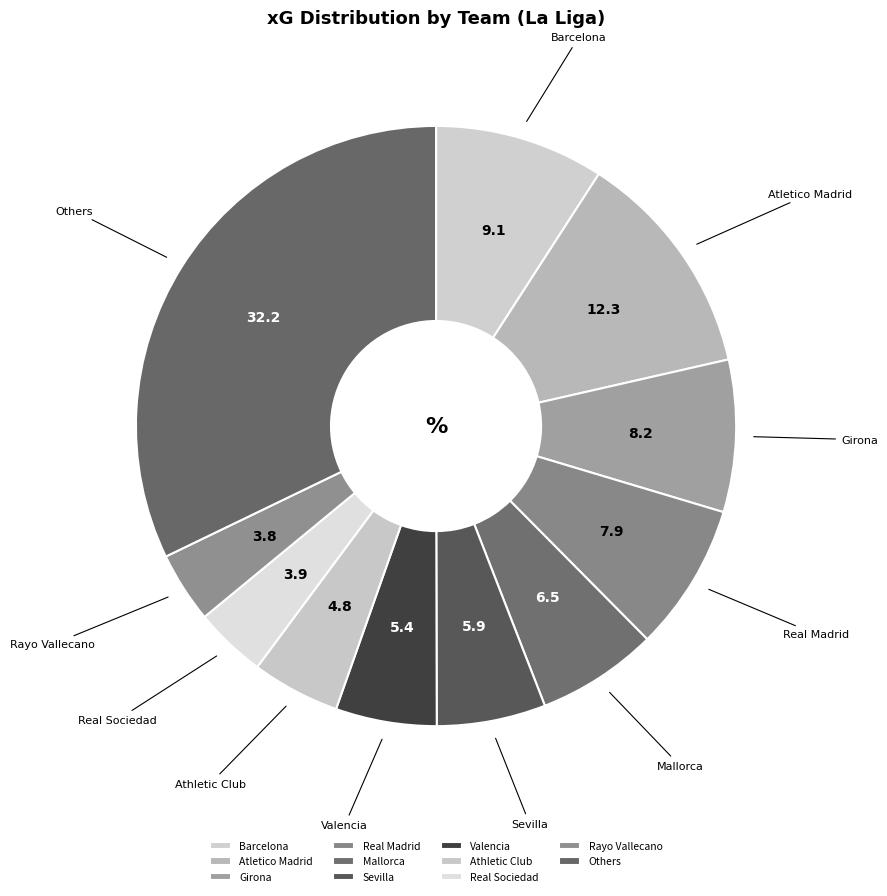

Do Girona and Athletic Club together represent more than half of the pie?

No